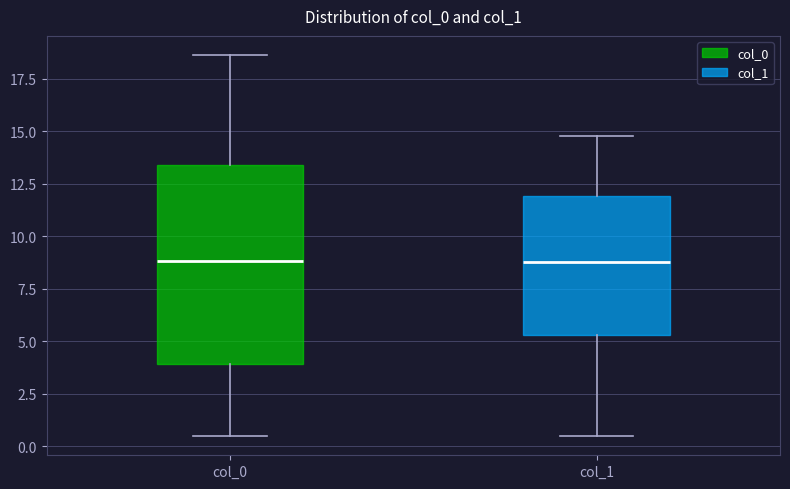

Reading left to right, read every box against the y-axis: the position of its median line, the range the box covers, and the ends of its whiskers. The values are not printed on the chart, so give them approximately, as read against the axis.

col_0: median 9.0, box 4.0 to 13.5, whiskers 0.5 to 18.5
col_1: median 9.0, box 5.5 to 12.0, whiskers 0.5 to 15.0